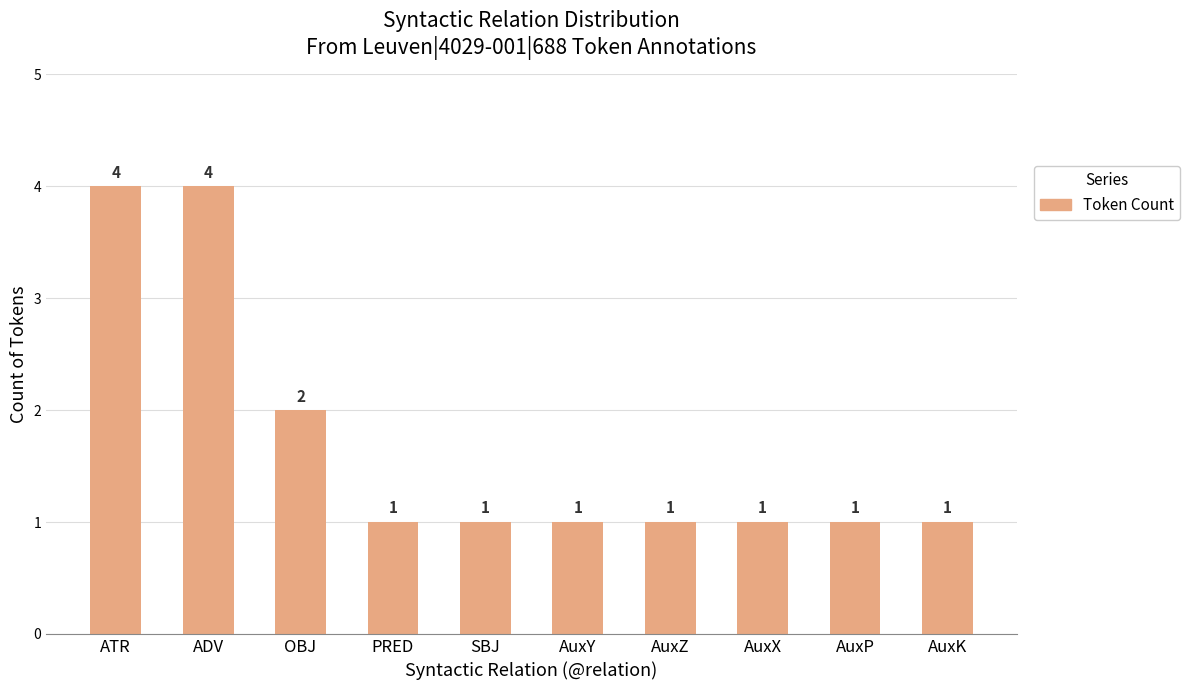

Does the chart contain stacked bars?

No